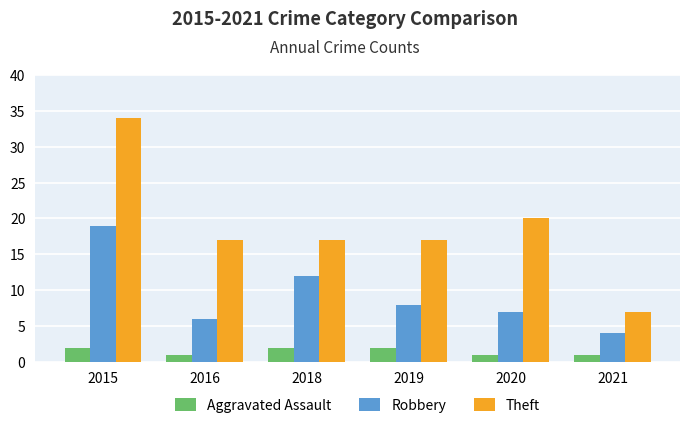

Which series changed the most between 2018 and 2021?

Theft